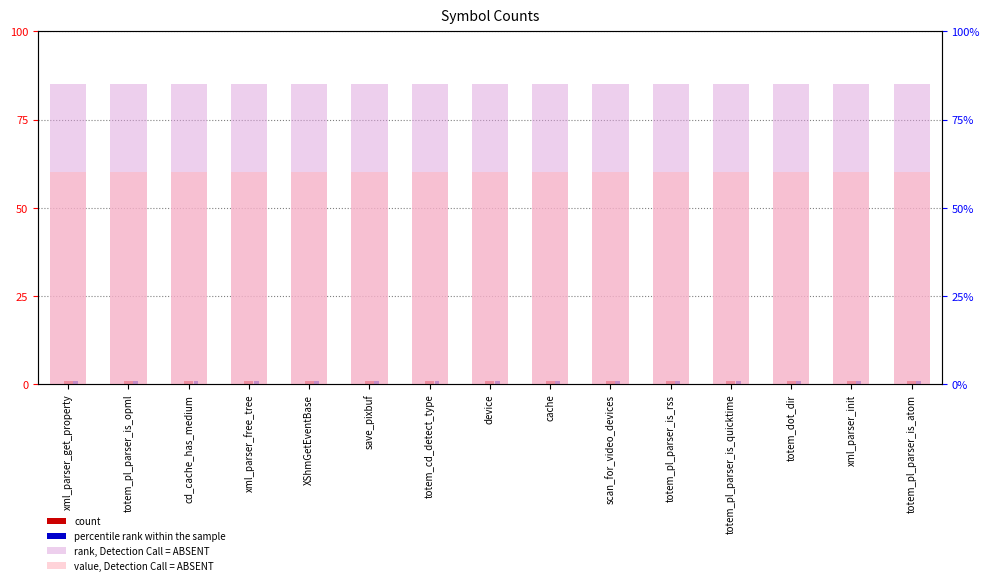

What is the smallest value displayed?

0.8